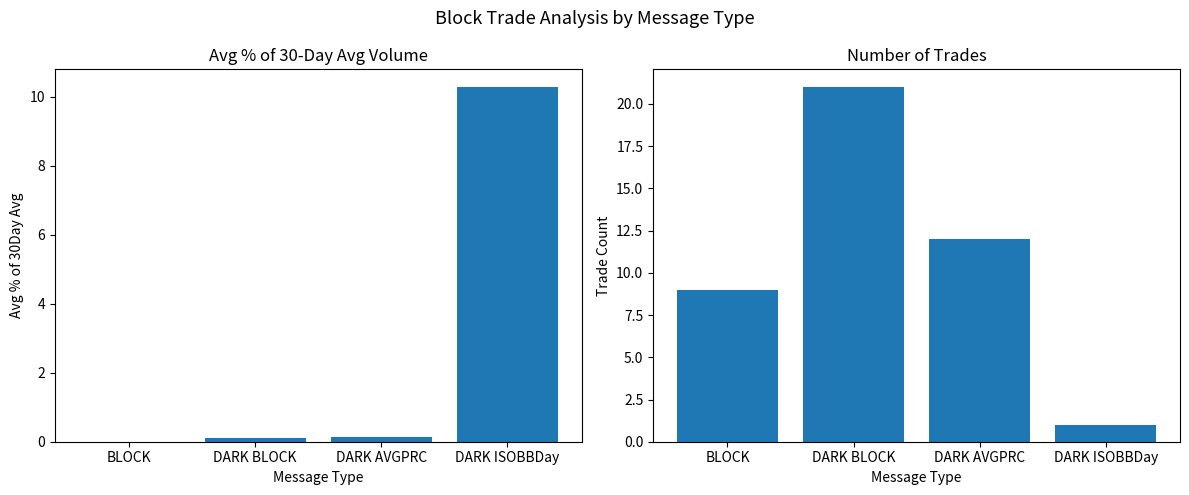

What is the difference between the second highest and minimum values in the Avg % of 30Day Avg series?

0.1